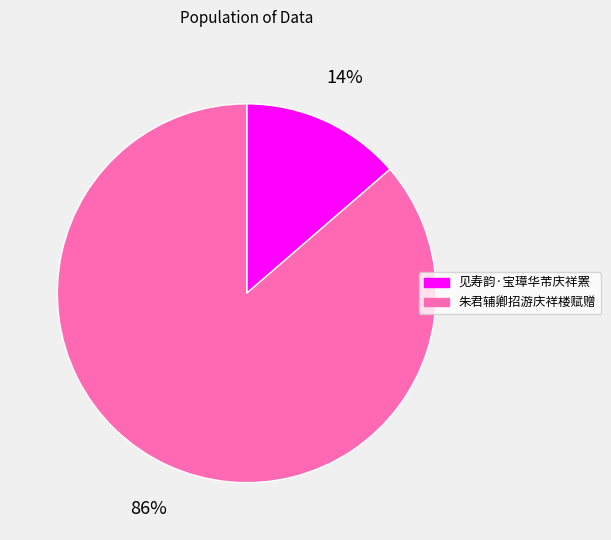

What is the largest slice in the pie chart?

朱君辅卿招游庆祥楼赋赠